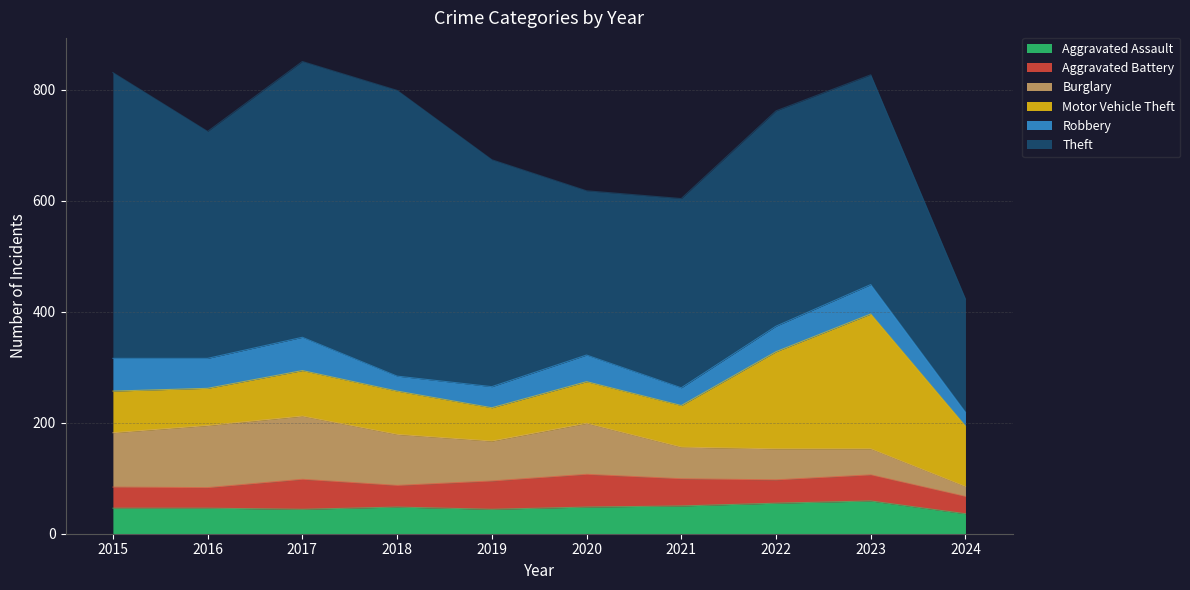

Between which two adjacent categories do Motor Vehicle Theft and Burglary first intersect?

2020 and 2021